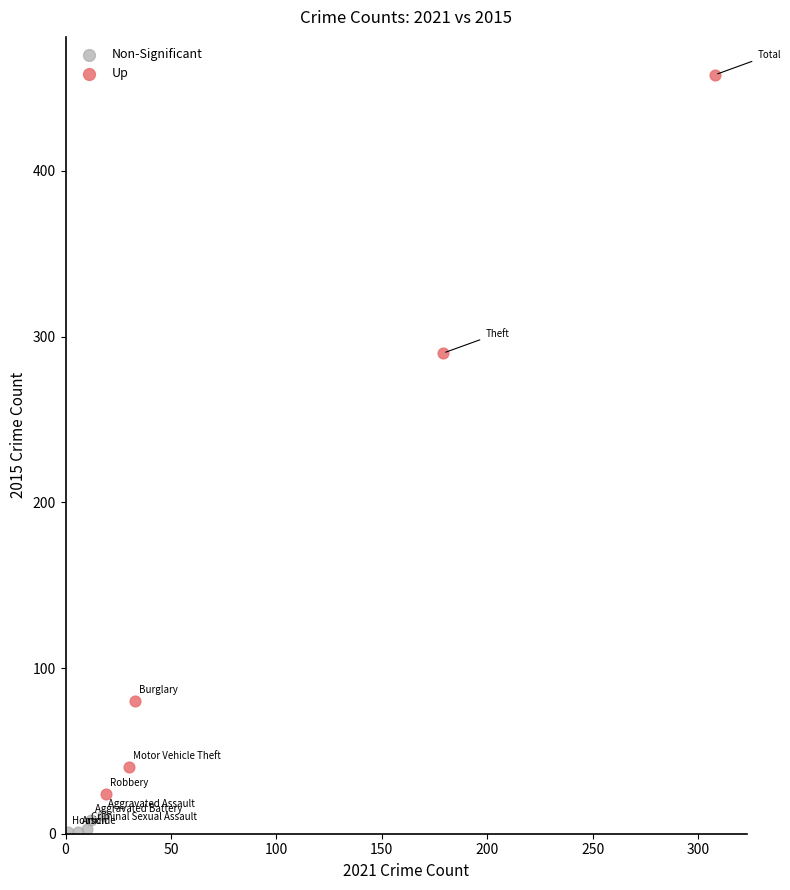

Which series contains the highest Y value?

Up